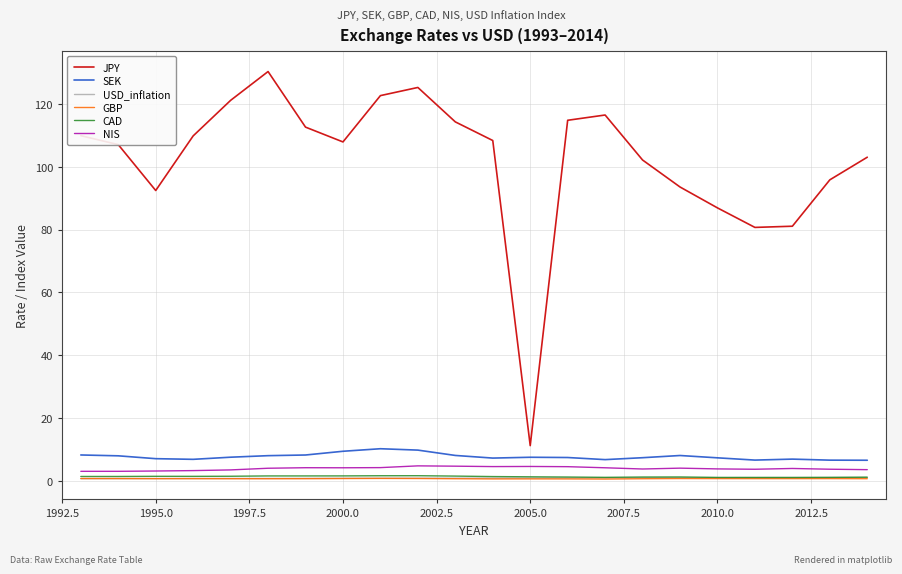

Is this an area chart (filled region under the line)?

No